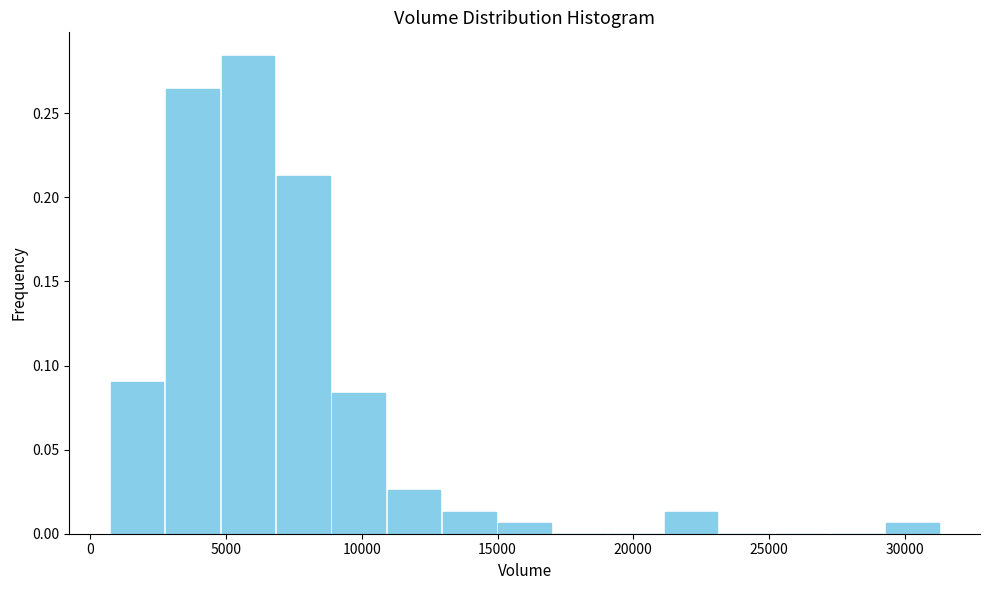

Which range on the x-axis has the tallest bar?

5000 to 7000